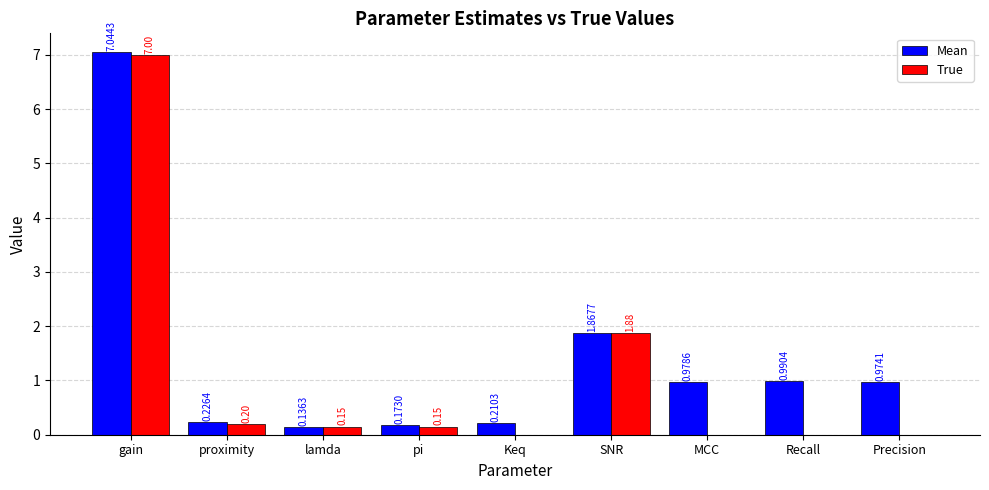

What is the average value of the Mean series?

1.4